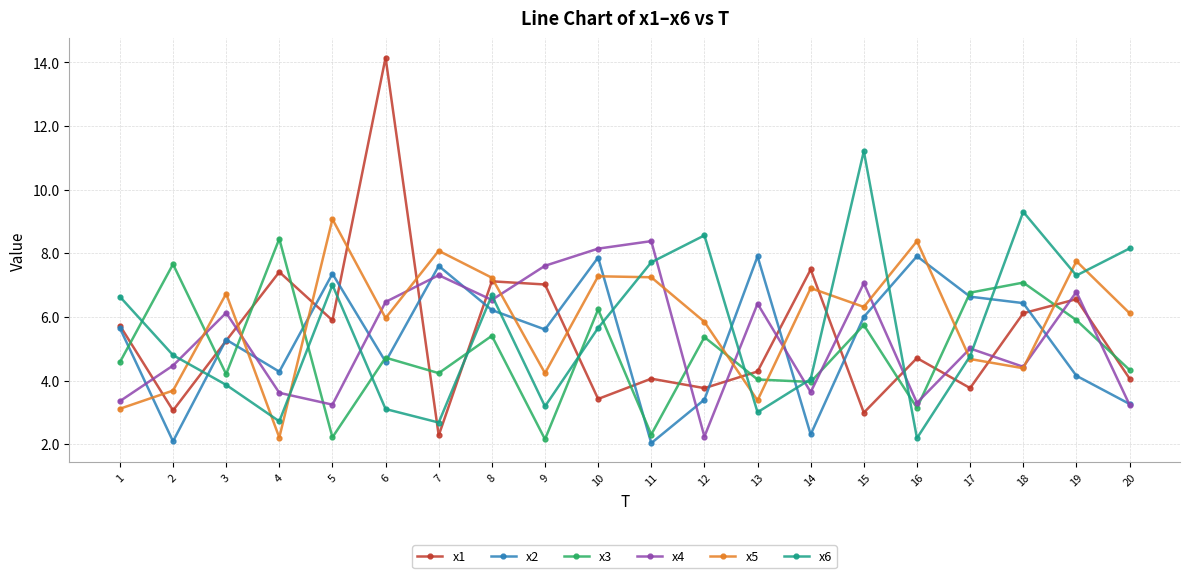

In x5, how many points are higher than both neighbors (excluding endpoints)?

7